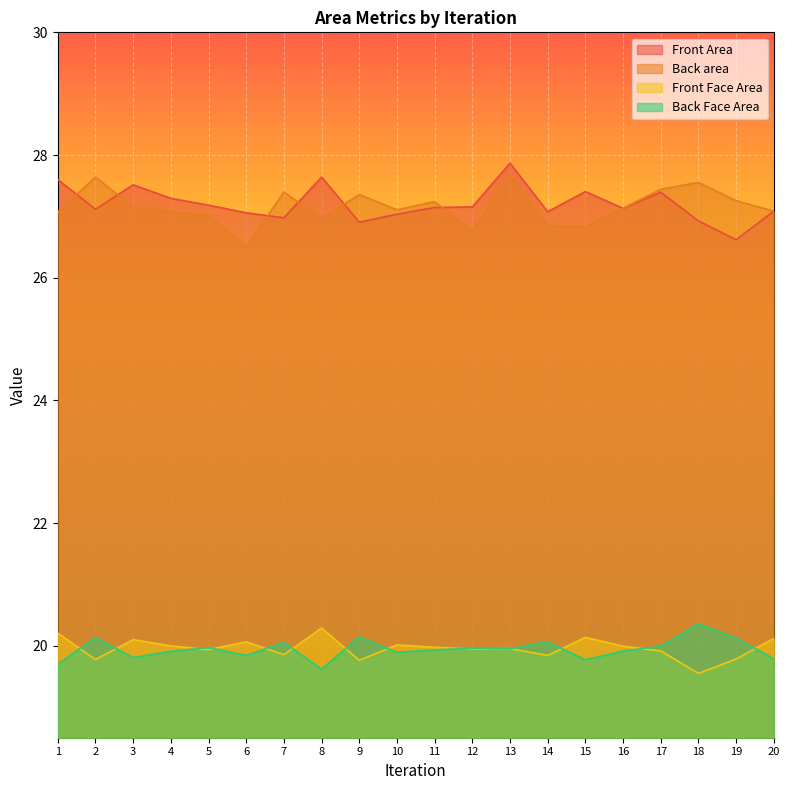

Reading right to left, extract all data points from this chart.

Front Area: 20=27.1	19=26.6	18=26.9	17=27.4	16=27.1	15=27.4	14=27.1	13=27.9	12=27.2	11=27.1	10=27.0	9=26.9	8=27.6	7=27.0	6=27.1	5=27.2	4=27.3	3=27.5	2=27.1	1=27.6
Back area: 20=27.1	19=27.3	18=27.6	17=27.4	16=27.1	15=26.8	14=26.8	13=27.7	12=26.8	11=27.2	10=27.1	9=27.4	8=27.0	7=27.4	6=26.5	5=27.0	4=27.1	3=27.2	2=27.6	1=27.1
Front Face Area: 20=20.1	19=19.8	18=19.5	17=19.9	16=20.0	15=20.1	14=19.8	13=20.0	12=19.9	11=20.0	10=20.0	9=19.8	8=20.3	7=19.9	6=20.1	5=19.9	4=20.0	3=20.1	2=19.8	1=20.2
Back Face Area: 20=19.8	19=20.1	18=20.4	17=20.0	16=19.9	15=19.8	14=20.1	13=20.0	12=20.0	11=19.9	10=19.9	9=20.1	8=19.6	7=20.1	6=19.8	5=20.0	4=19.9	3=19.8	2=20.1	1=19.7